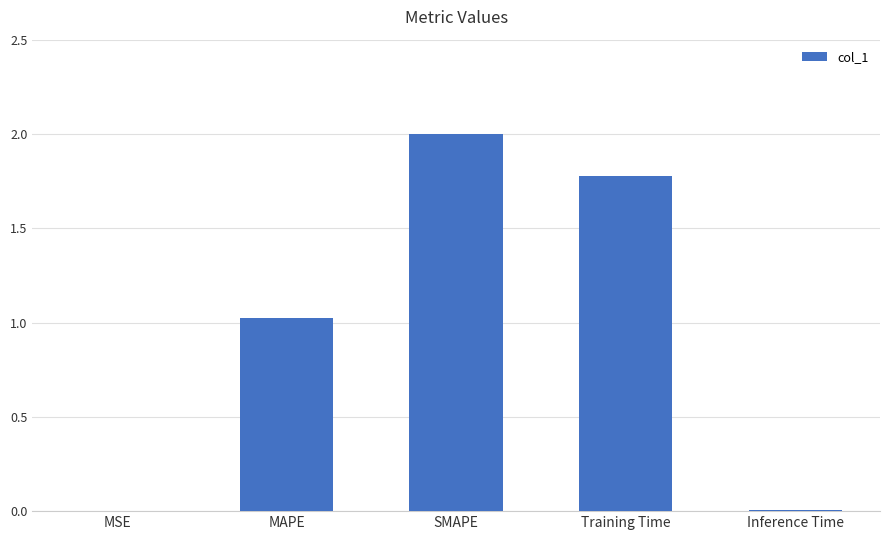

Is it true that the value at MSE is 0.0?

True